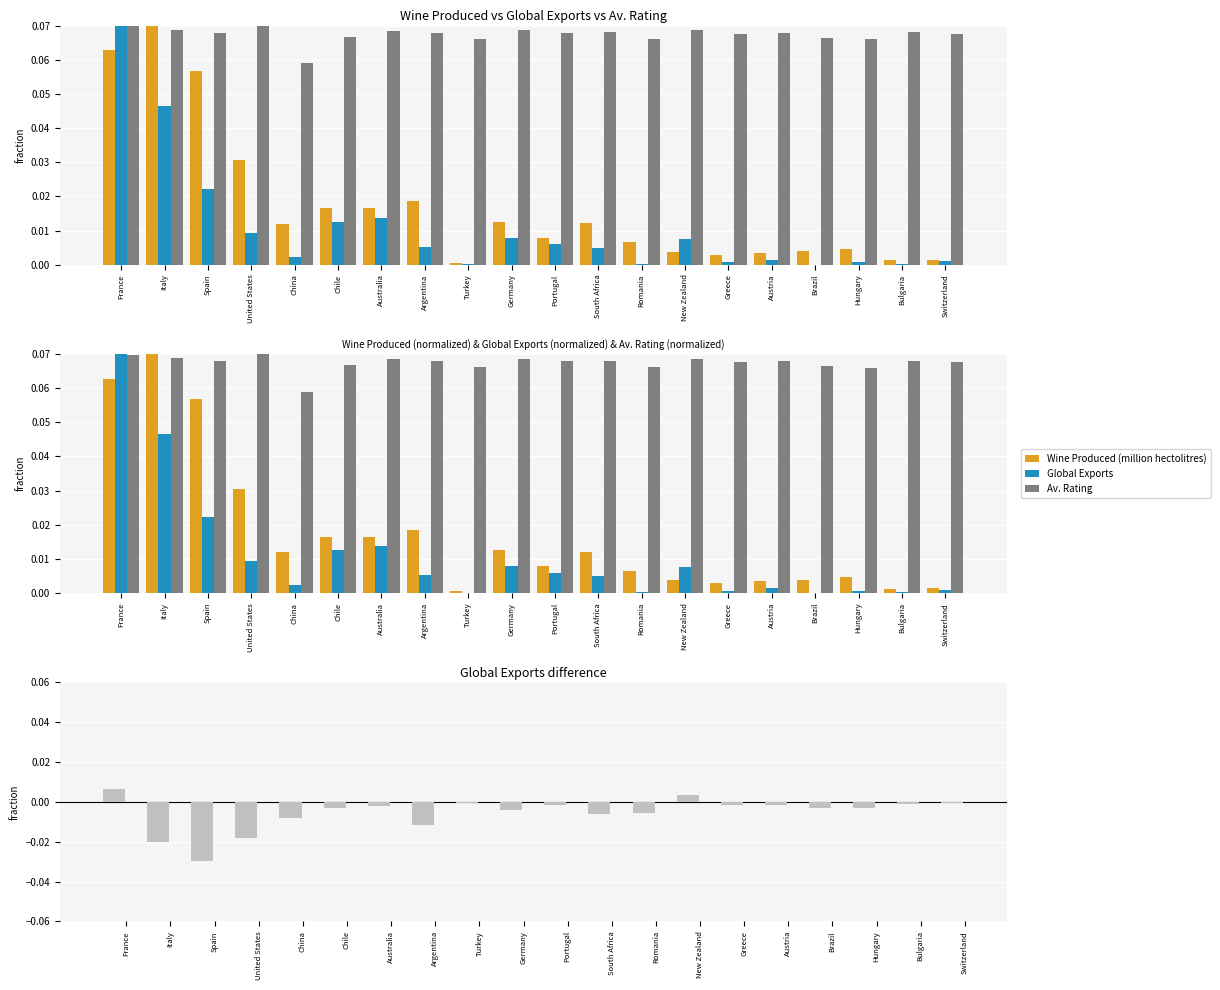

What is the maximum value for Wine Produced (million hectolitres)?

0.1